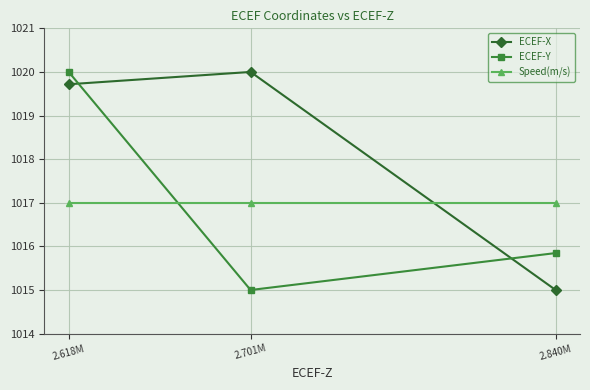

Reading left to right, list all the values displayed in this chart.

ECEF-X: 2.618M=1019.7	2.701M=1020.0	2.840M=1015.0
ECEF-Y: 2.618M=1020.0	2.701M=1015.0	2.840M=1015.8
Speed(m/s): 2.618M=1017.0	2.701M=1017.0	2.840M=1017.0